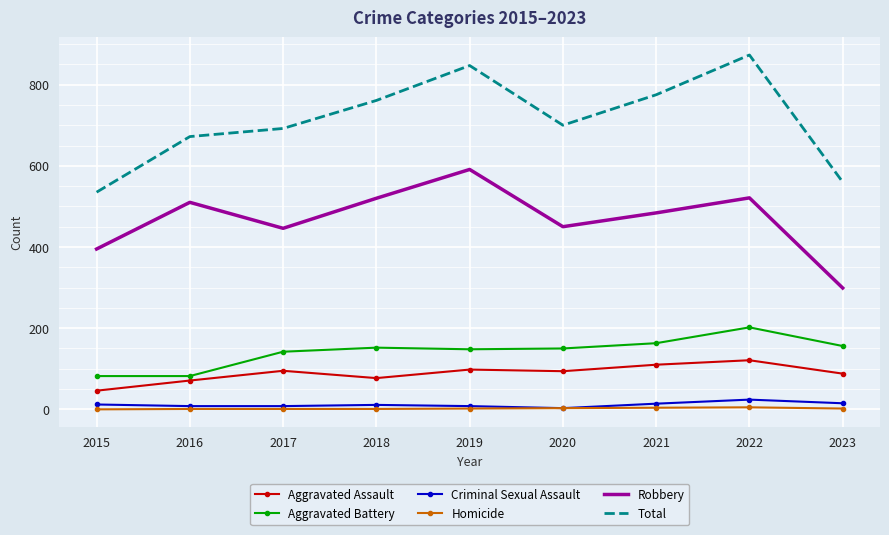

Which series has the largest total across all categories?

Total